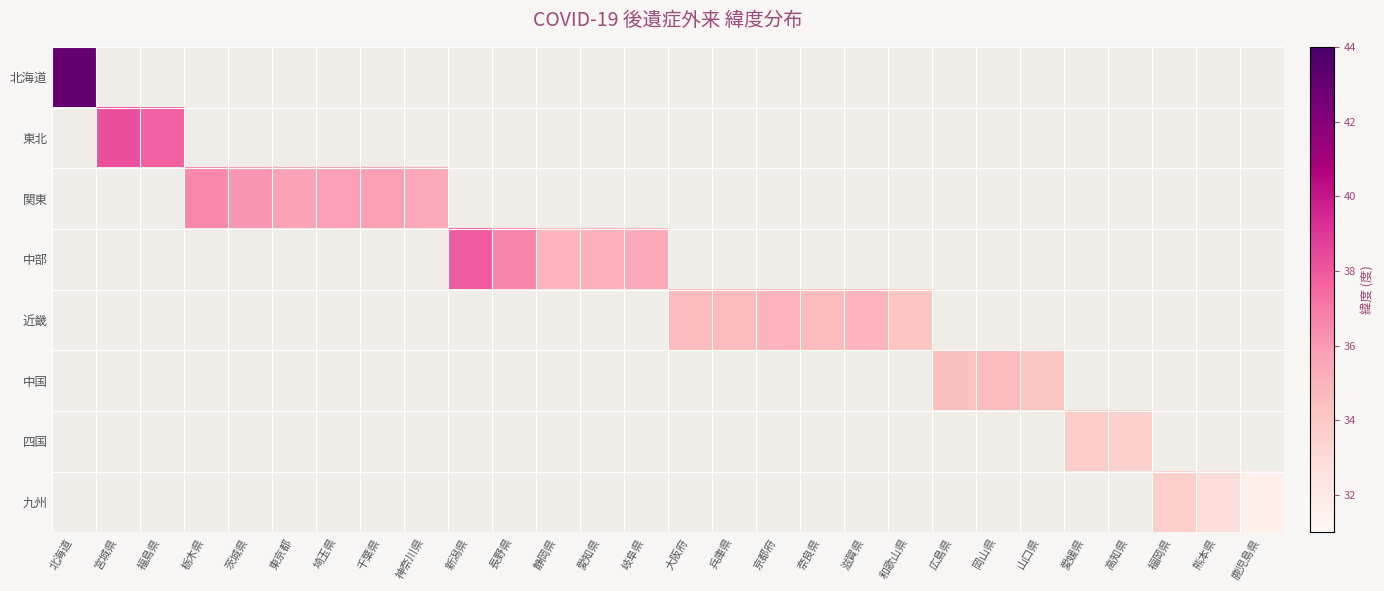

Which category has the lowest value across all series?

鹿児島県